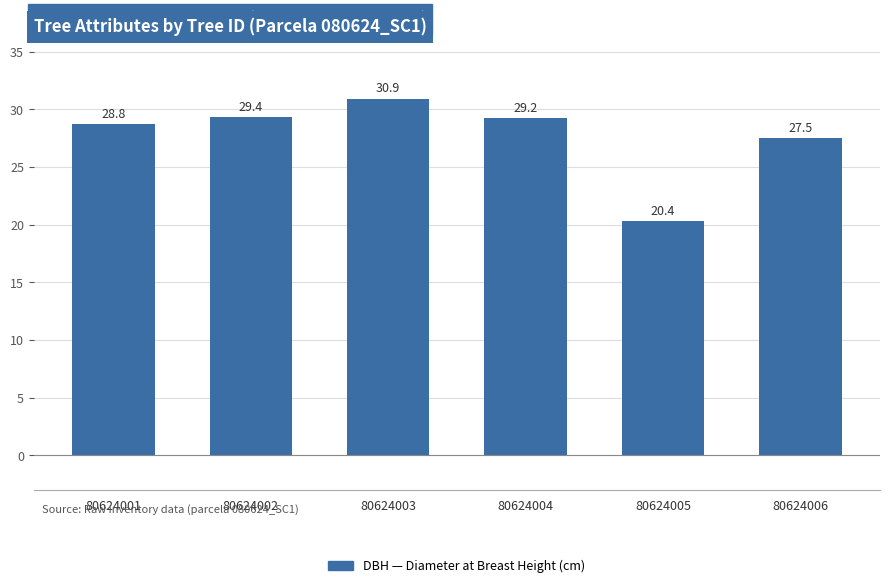

Approximately how many times larger is the value at 80624003 compared to 80624006?

1.1